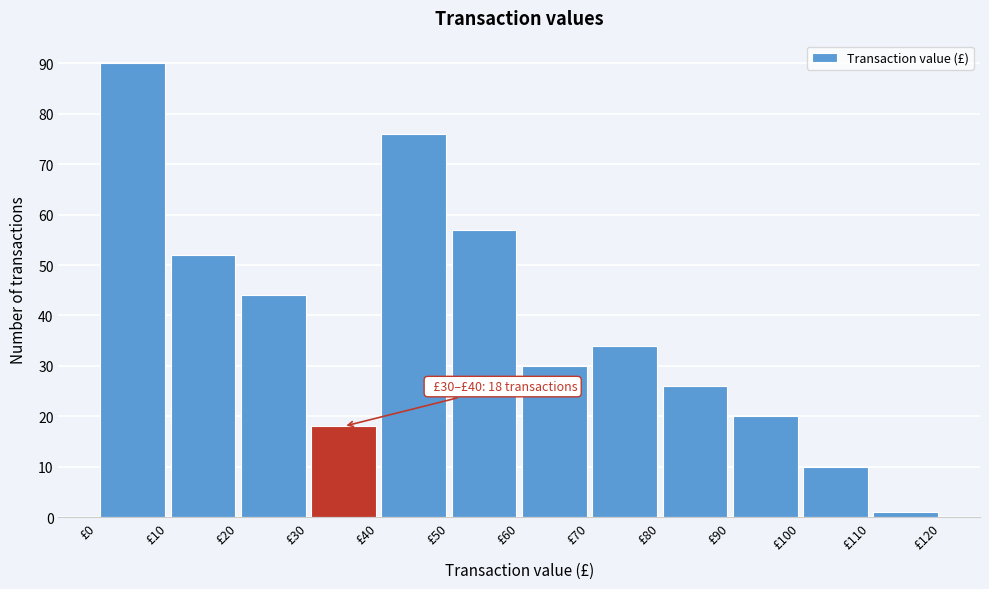

Over which range of the x-axis is the bar tallest?

0 to 10